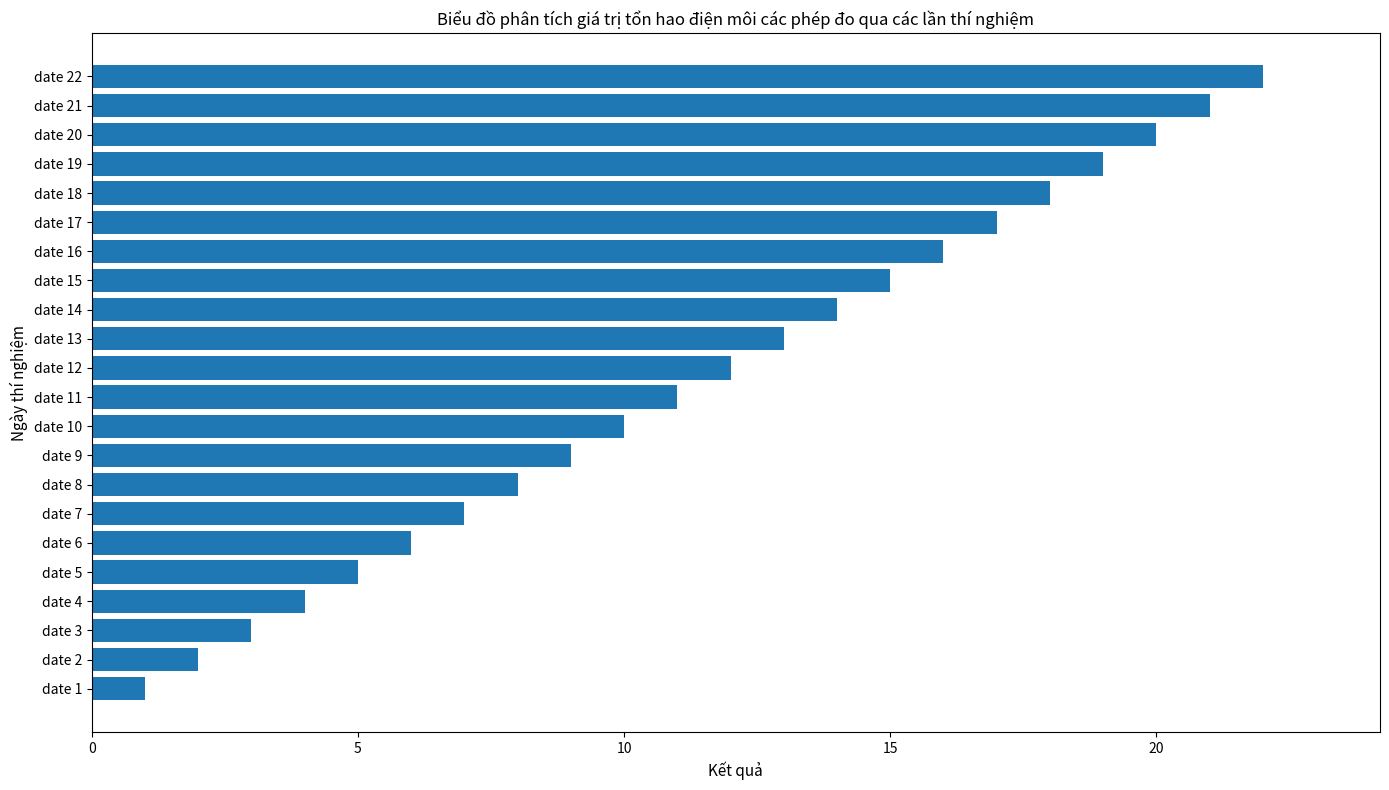

What is the change in value from date 6 to date 16?

+10